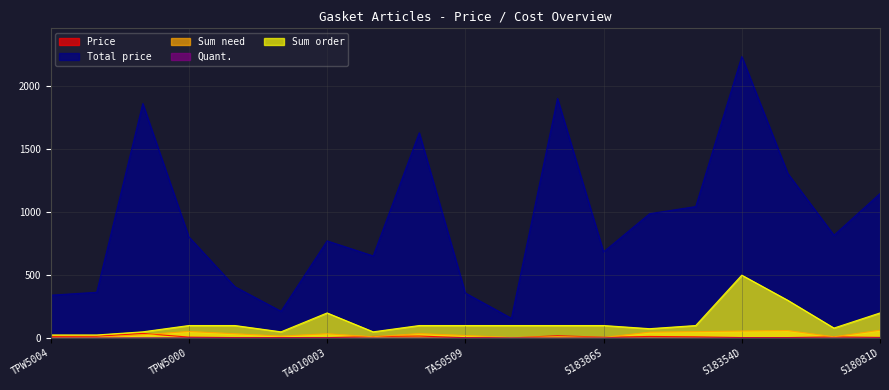

How many values in the Price series are below 8?

9